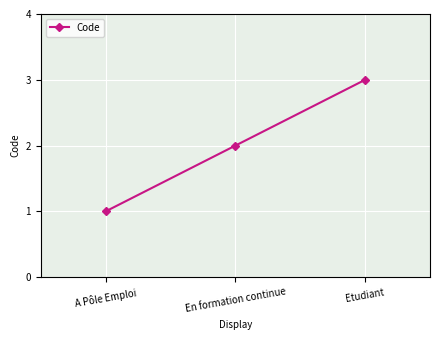

Read the value at Etudiant.

3